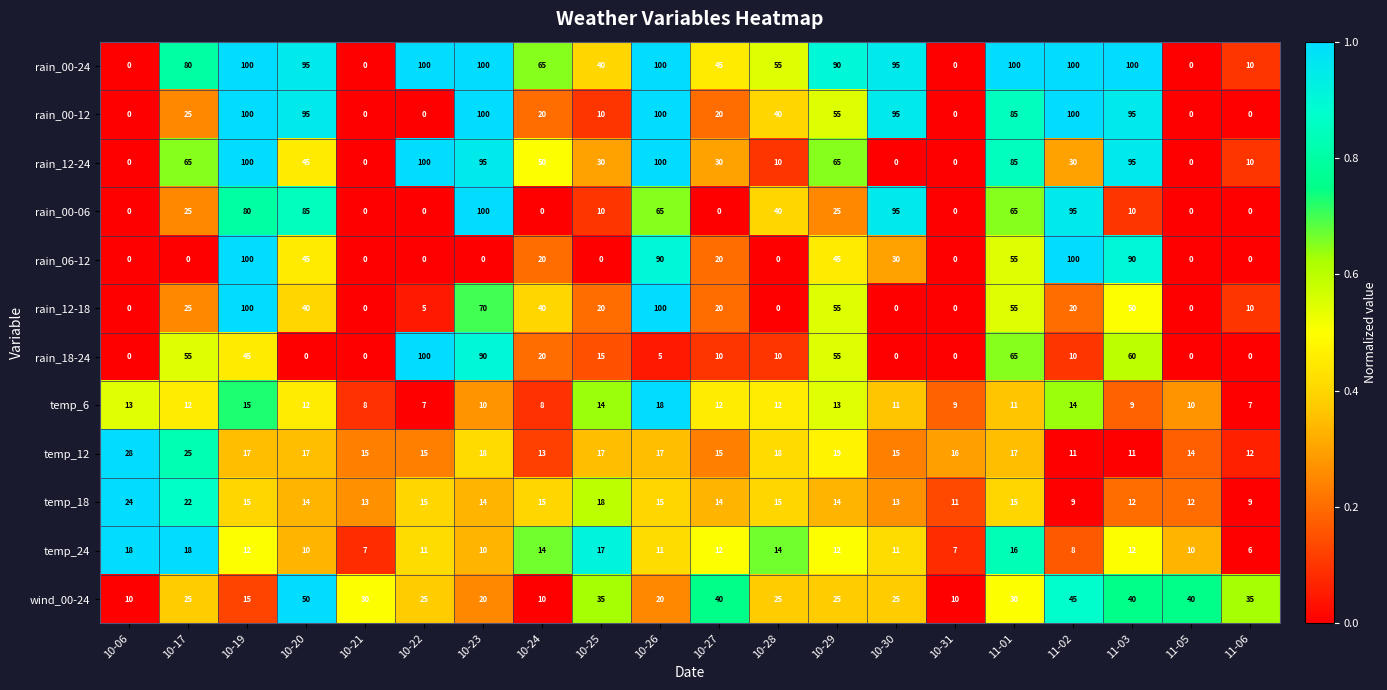

At which label does temp_18 first exceed 14?

10-06